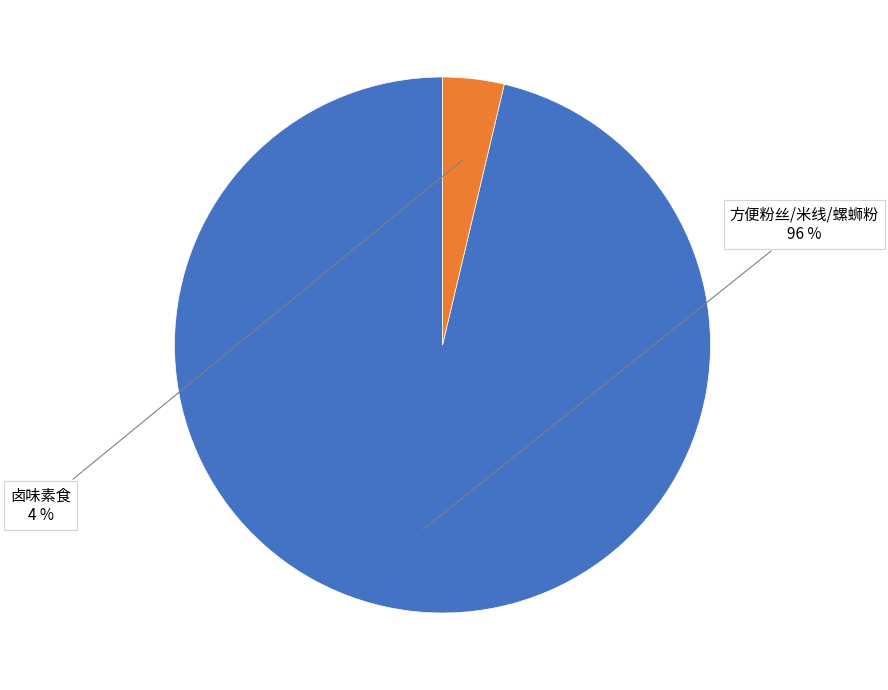

Is there a majority slice in this chart?

Yes